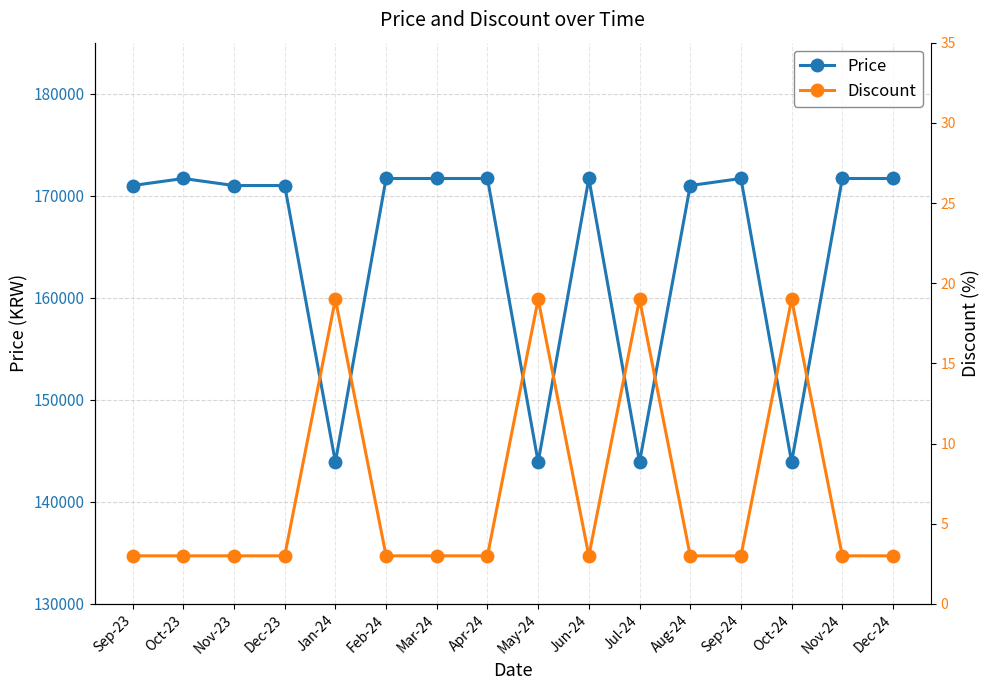

Which has a higher value, Apr-24 or Jan-24?

Apr-24